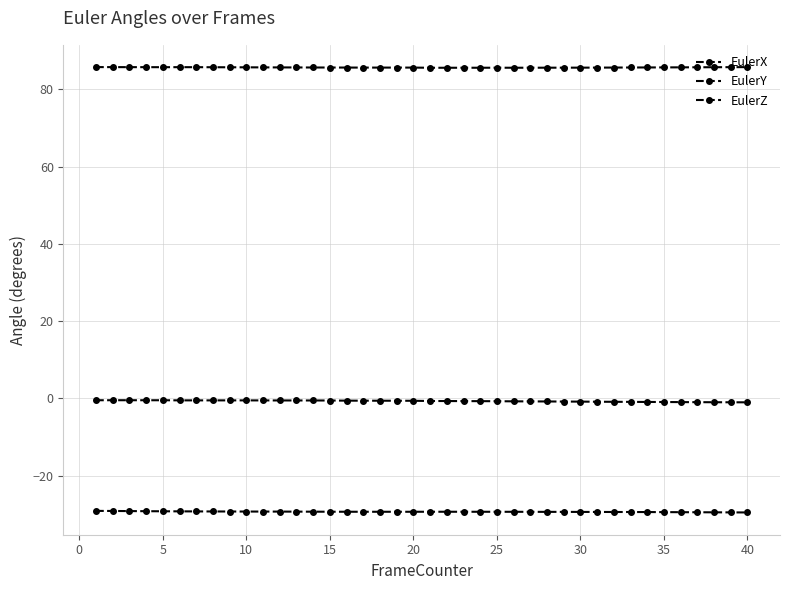

Does the chart have visible grid lines?

Yes